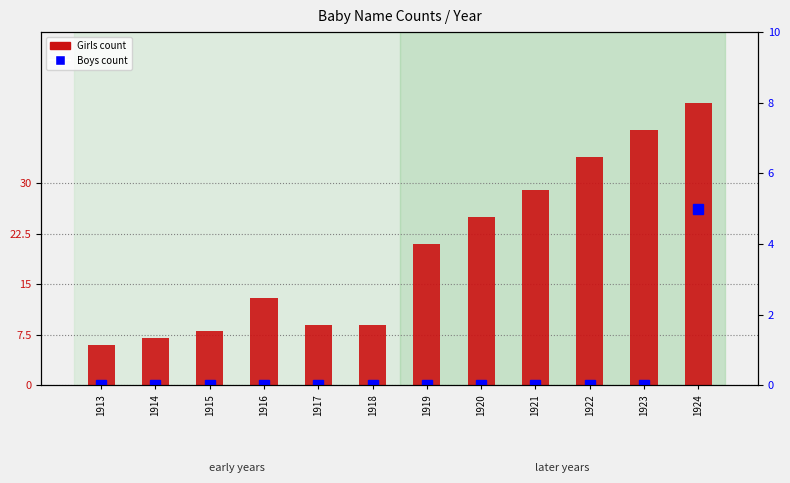

How many categories are shown in the chart?

12